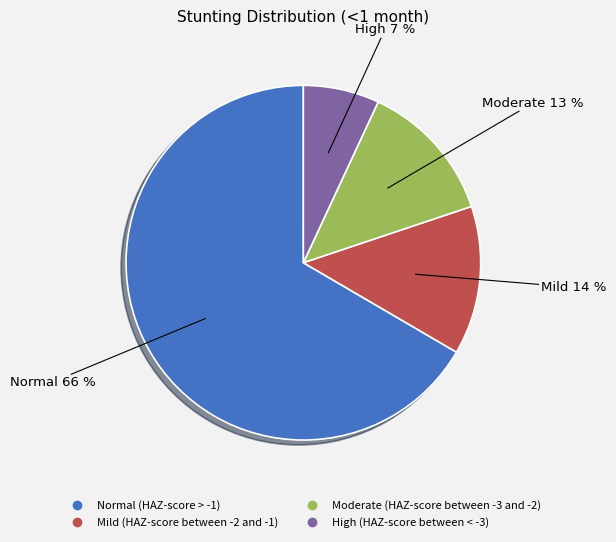

How many segments does this pie chart have?

4